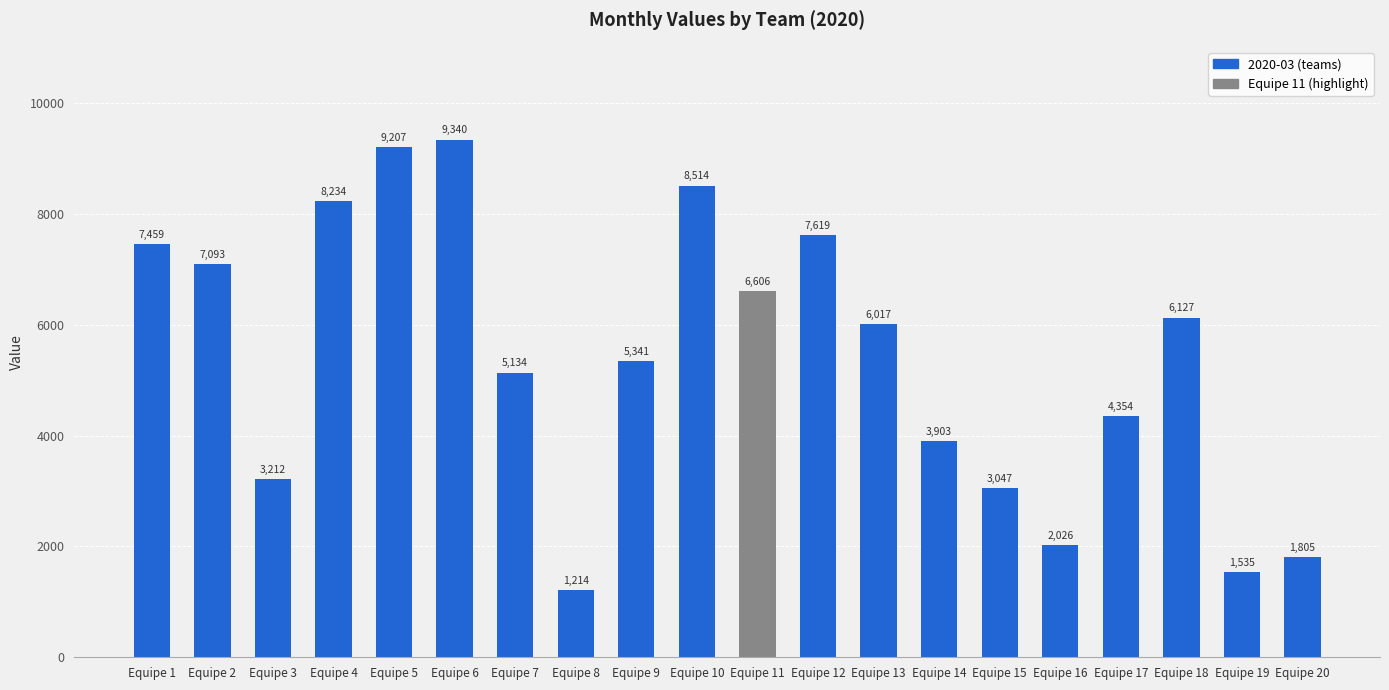

What is the sum of all values?

107787